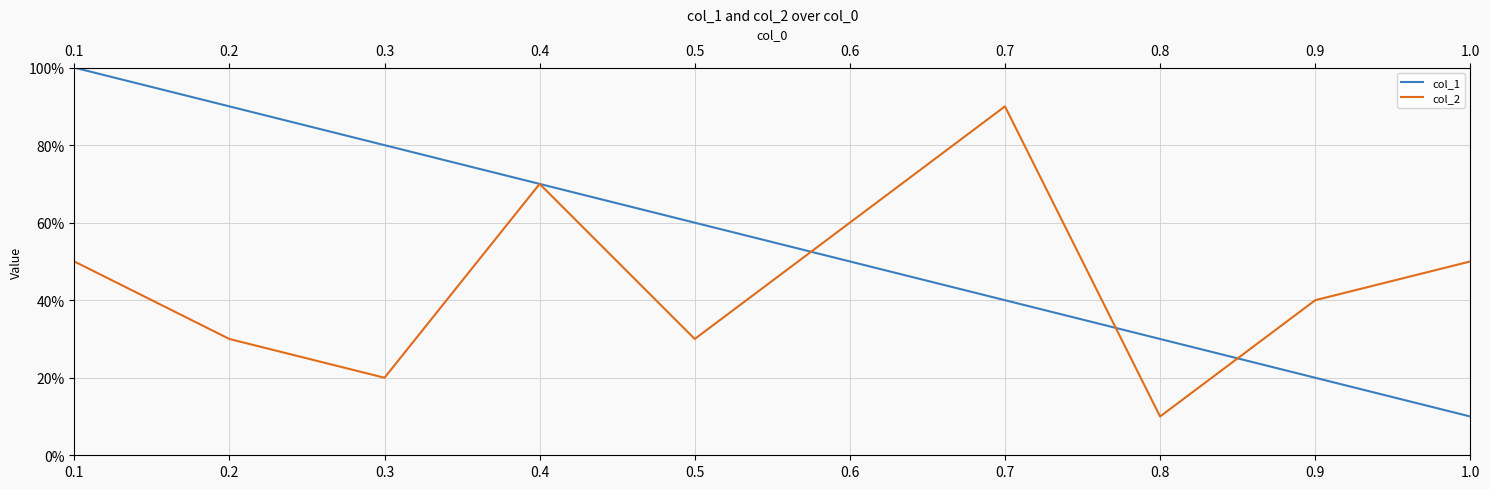

Between 0.1 and 0.2, which series saw the biggest shift?

col_2